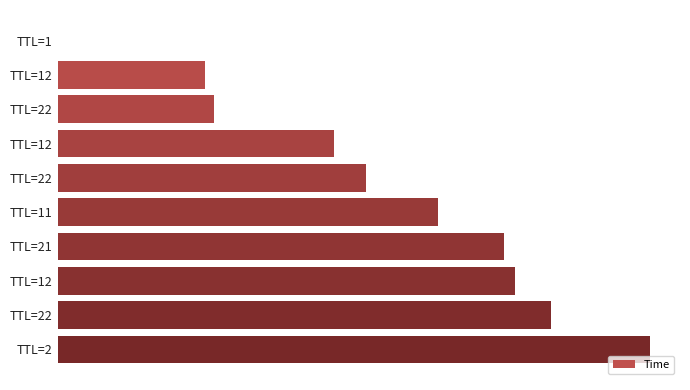

At which category does the chart reach its peak across all series?

TTL=2